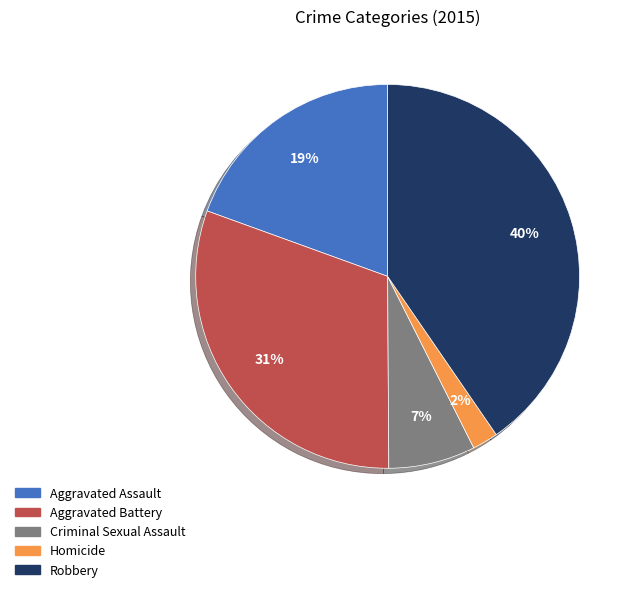

To the nearest percent, what is the difference between the largest and smallest slice percentages?

38%